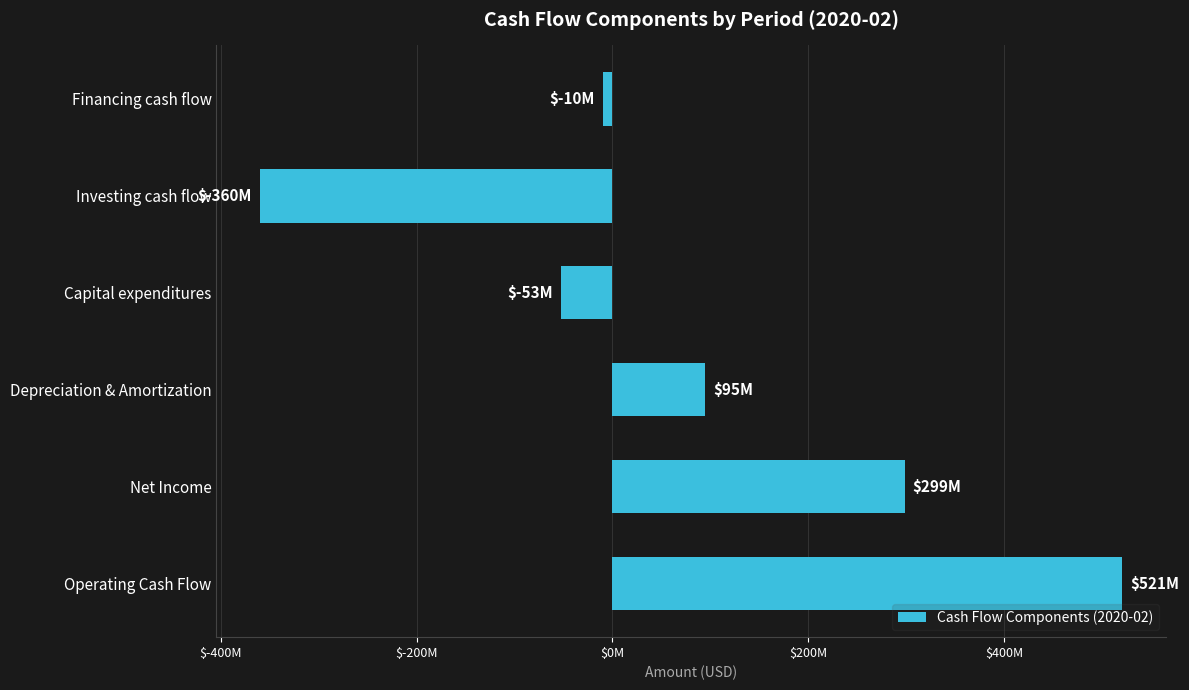

Does the chart contain any negative values?

Yes